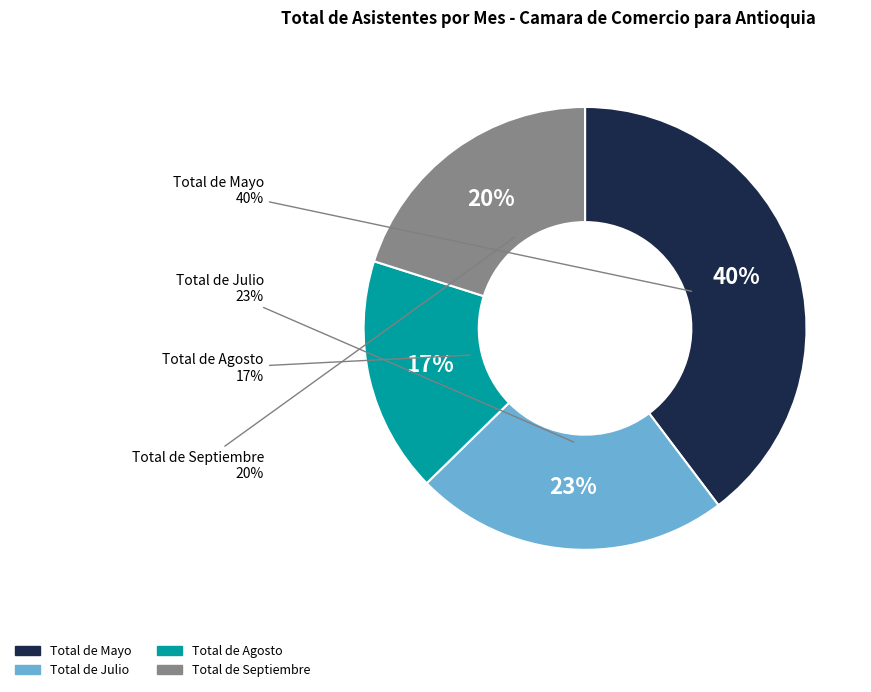

True or false: Total de Julio accounts for 23% of the total.

True